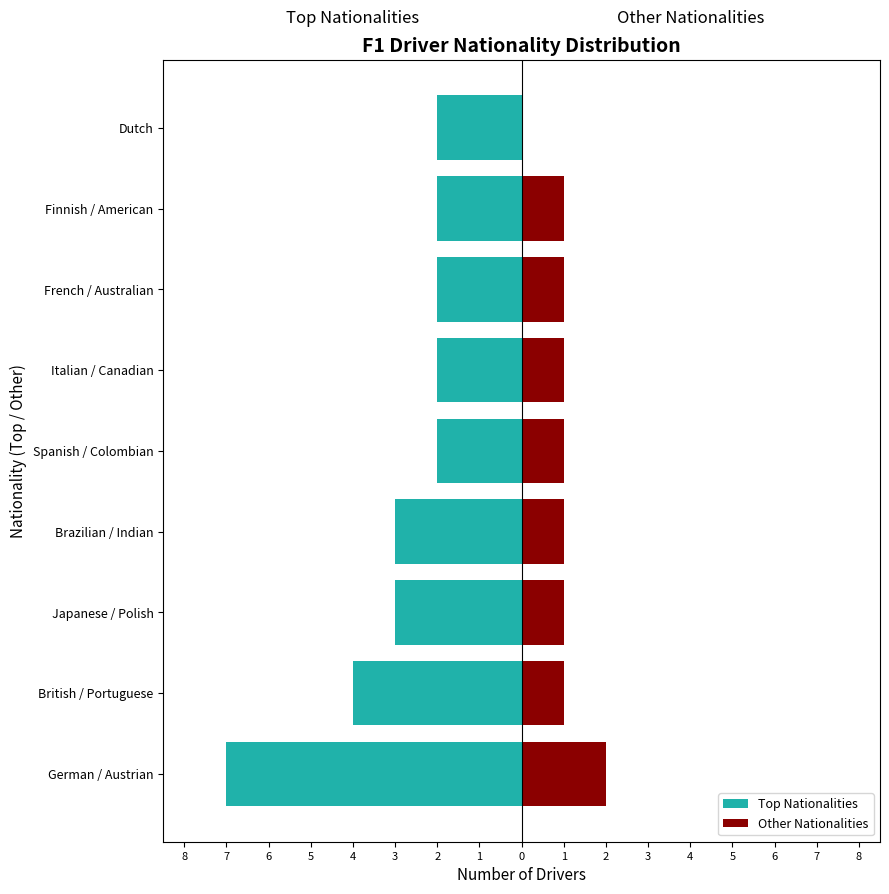

Reading left to right, transcribe all the data shown in this chart.

Top Nationalities: -7	-4	-3	-3	-2	-2	-2	-2	-2
Other Nationalities: 2	1	1	1	1	1	1	1	0